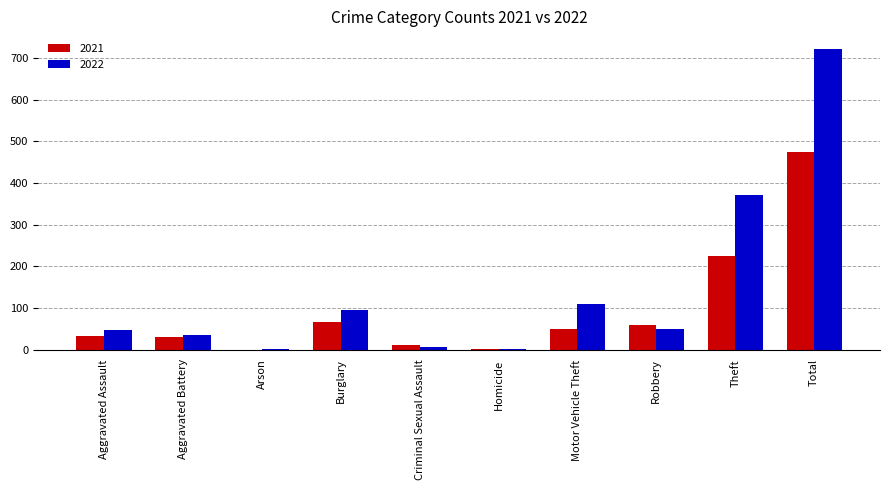

What is the sum of all 2021 values?

948